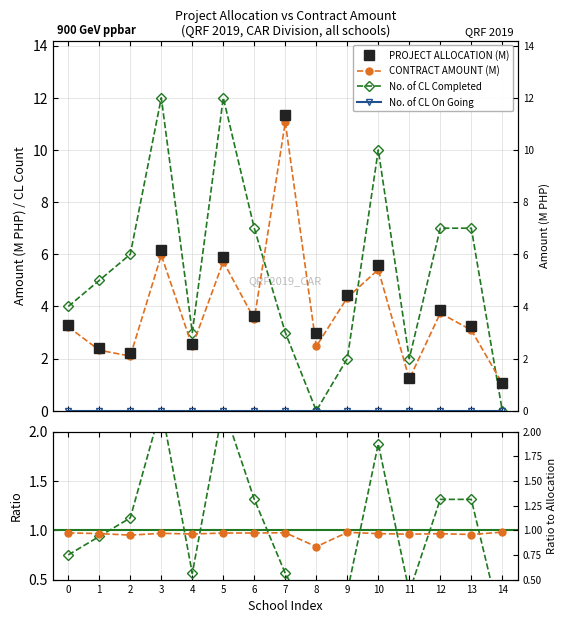

What is the difference between the maximum and minimum values in the No. of CL Completed series?

12.0